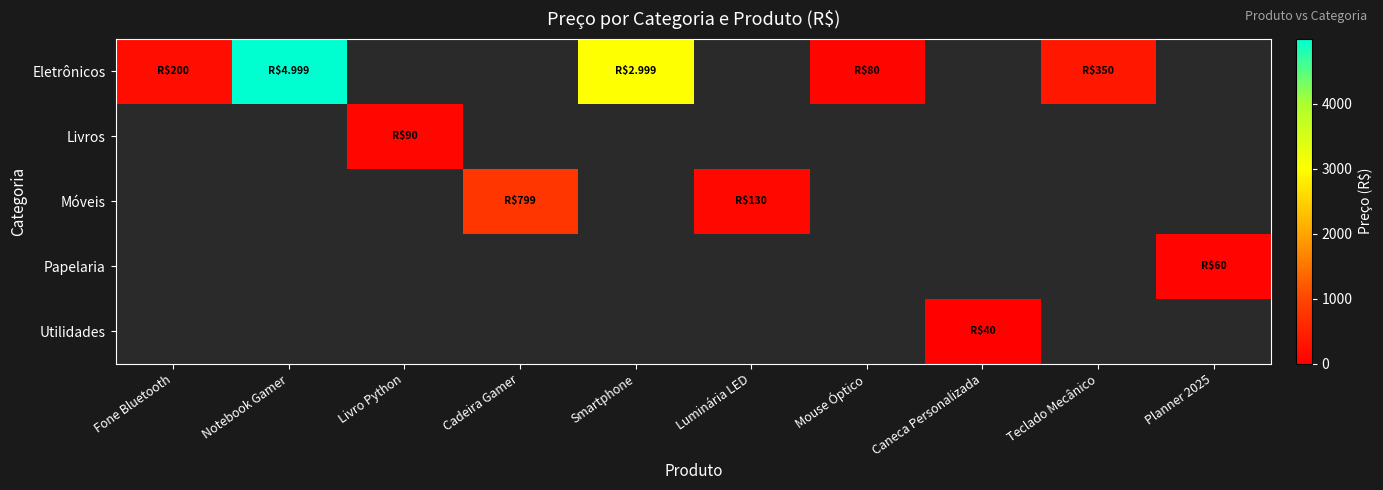

List the series in order of their overall mean, highest first.

Eletrônicos, Livros, Móveis, Papelaria, Utilidades